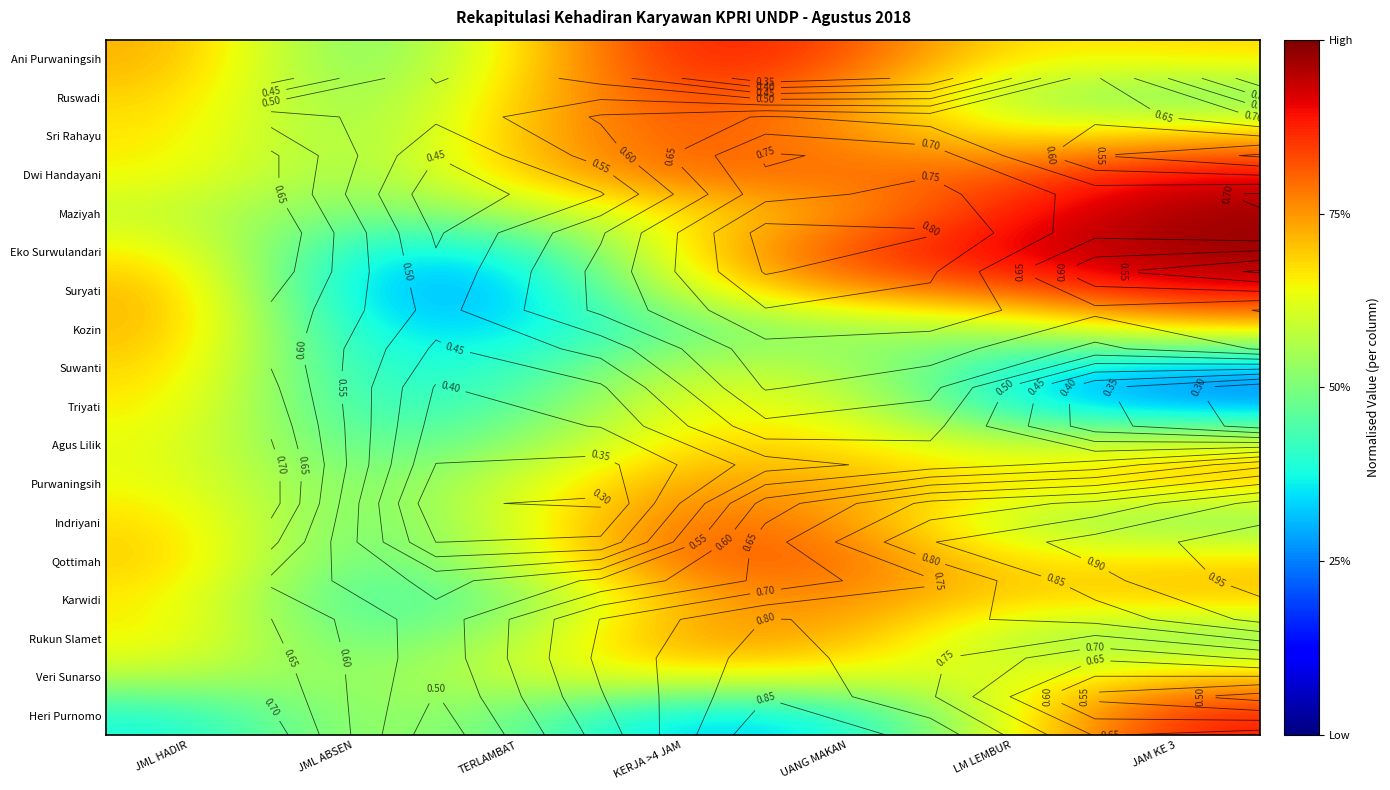

At which category does the chart reach its peak across all series?

JAM KE 3